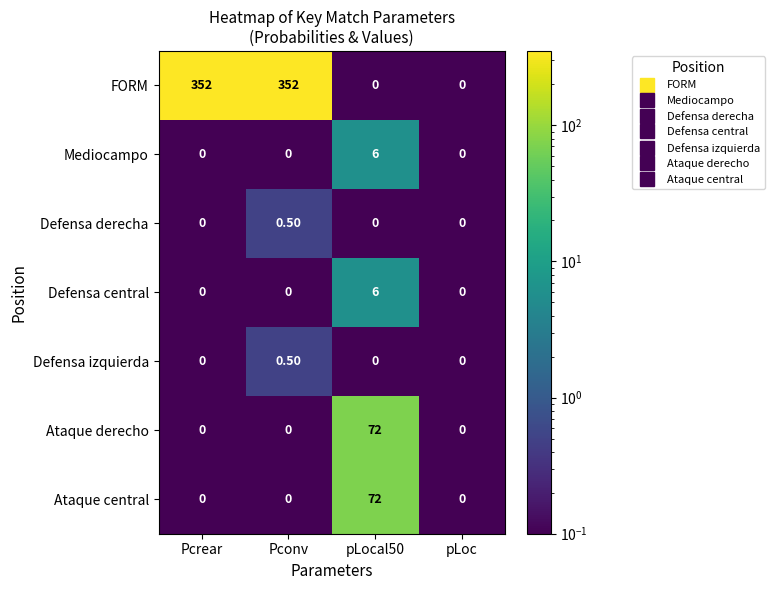

Which series has the largest total across all categories?

FORM